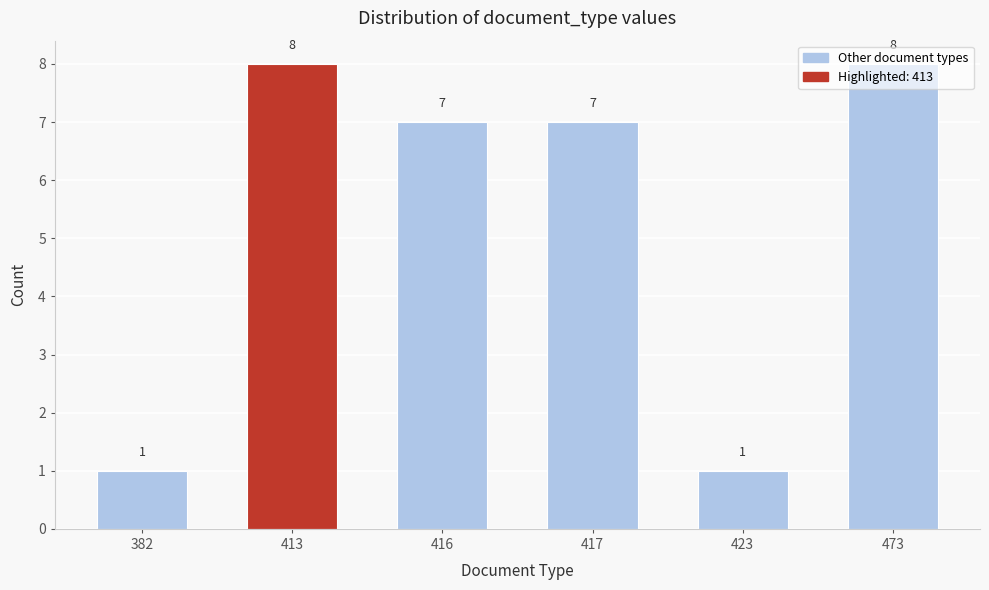

The chart shows a value of 7 at 417. True or false?

True